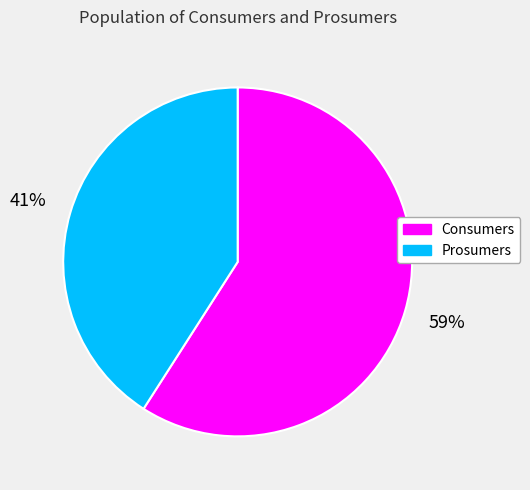

Is Consumers the majority of the pie?

Yes